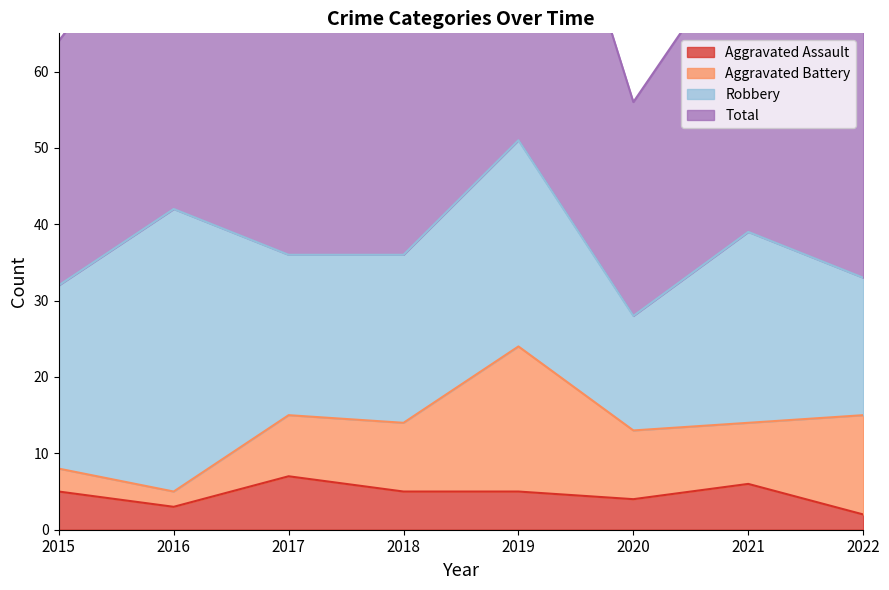

What is the sum of all Total values?

599